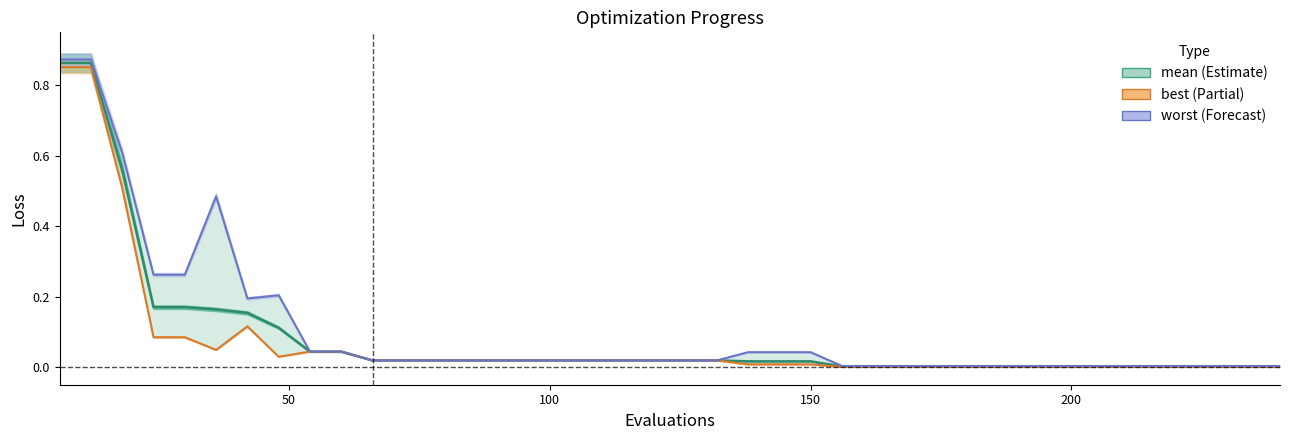

What is the greatest value displayed?

0.9